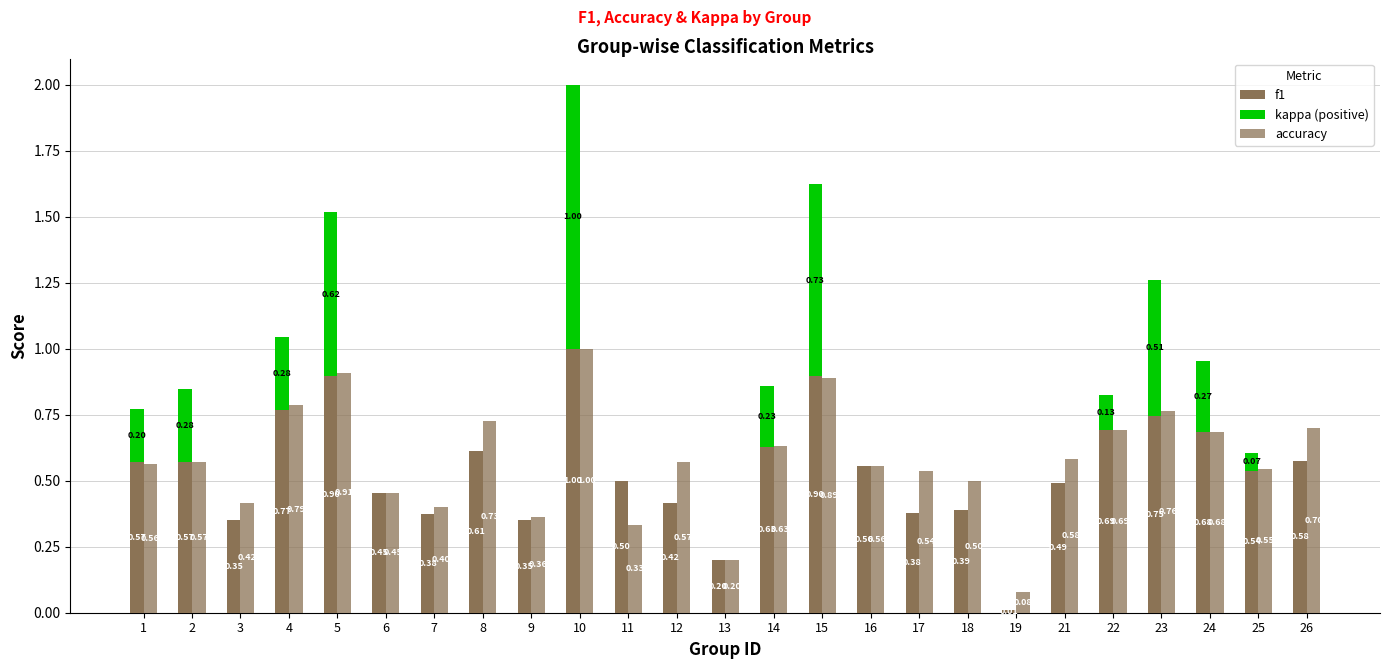

What is the spread (max minus min) of values at 17?

0.5